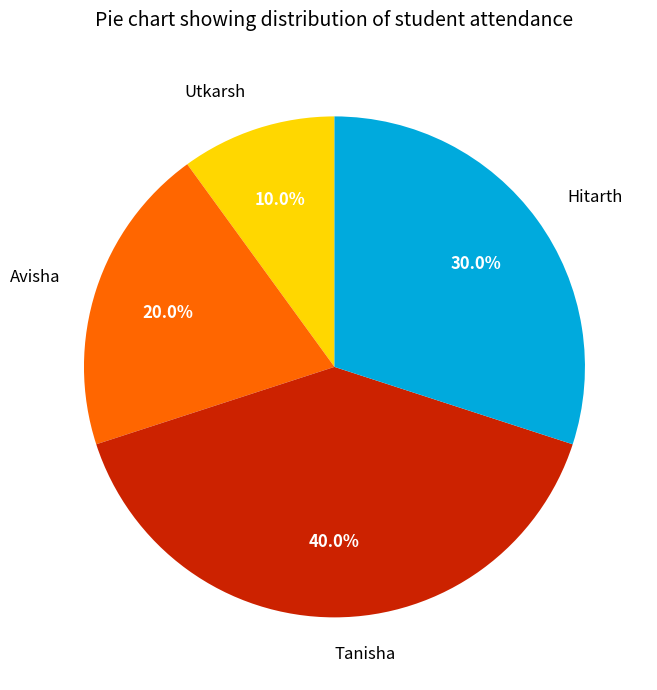

How much of the chart is everything except Tanisha?

60.0%